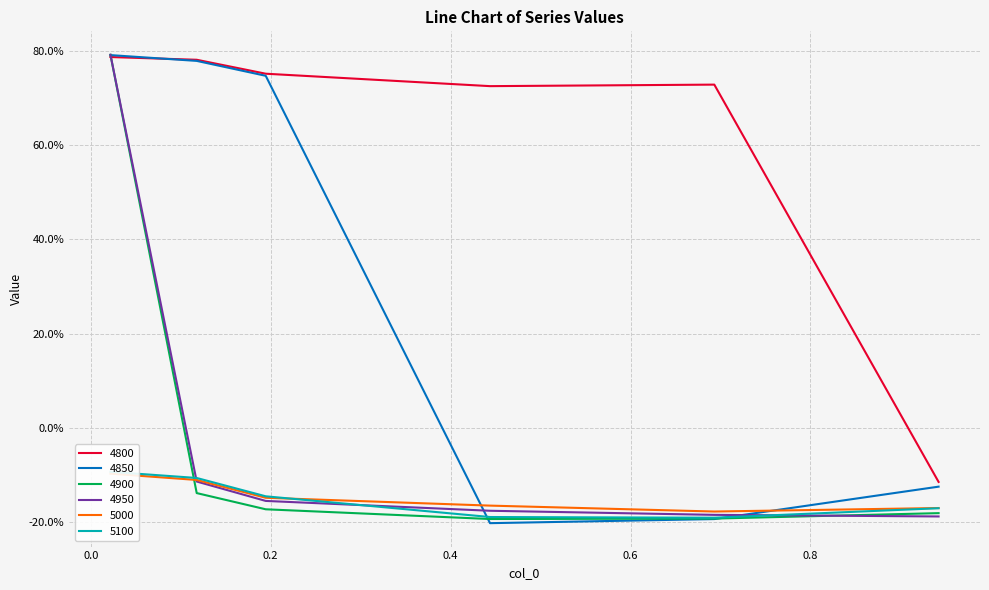

What are all the series names shown in the legend?

4800, 4850, 4900, 4950, 5000, 5100